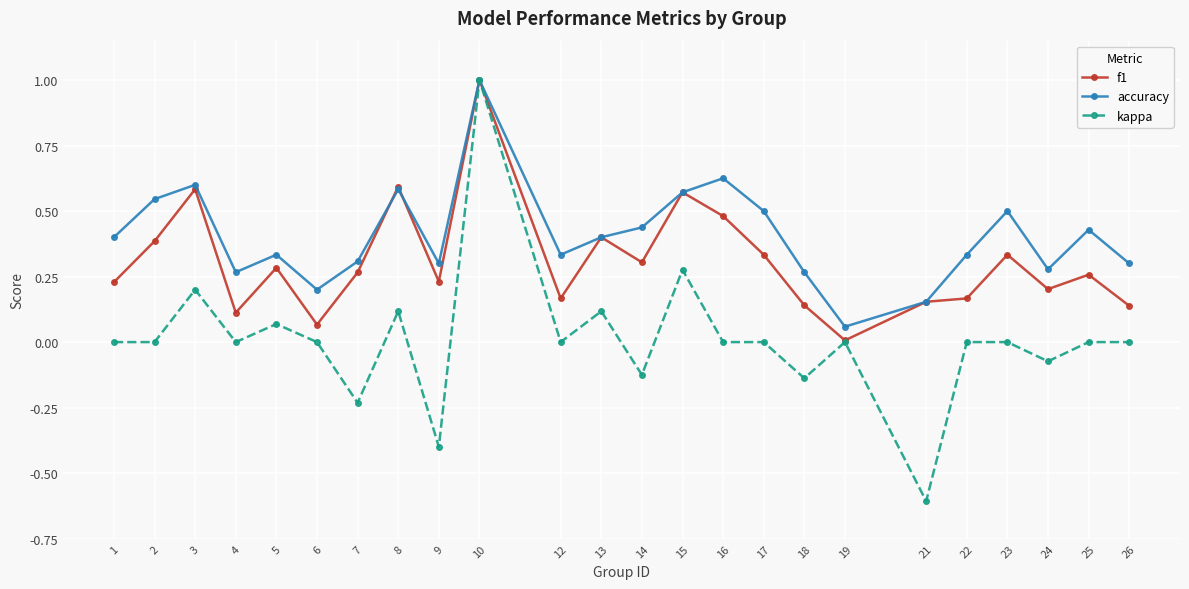

At 16, list the series in order from largest to smallest.

accuracy, f1, kappa